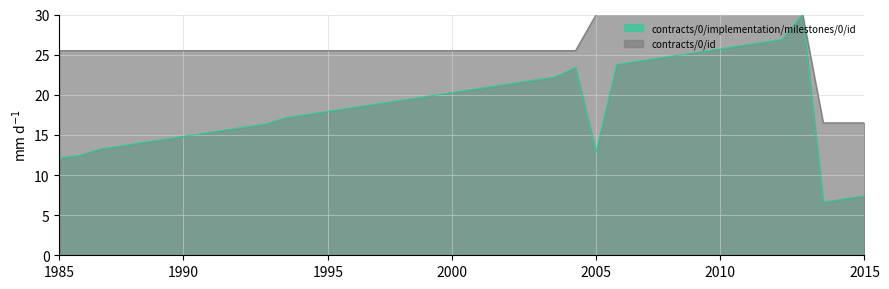

True or false: contracts/0/implementation/milestones/0/id and contracts/0/id cross at least once.

False